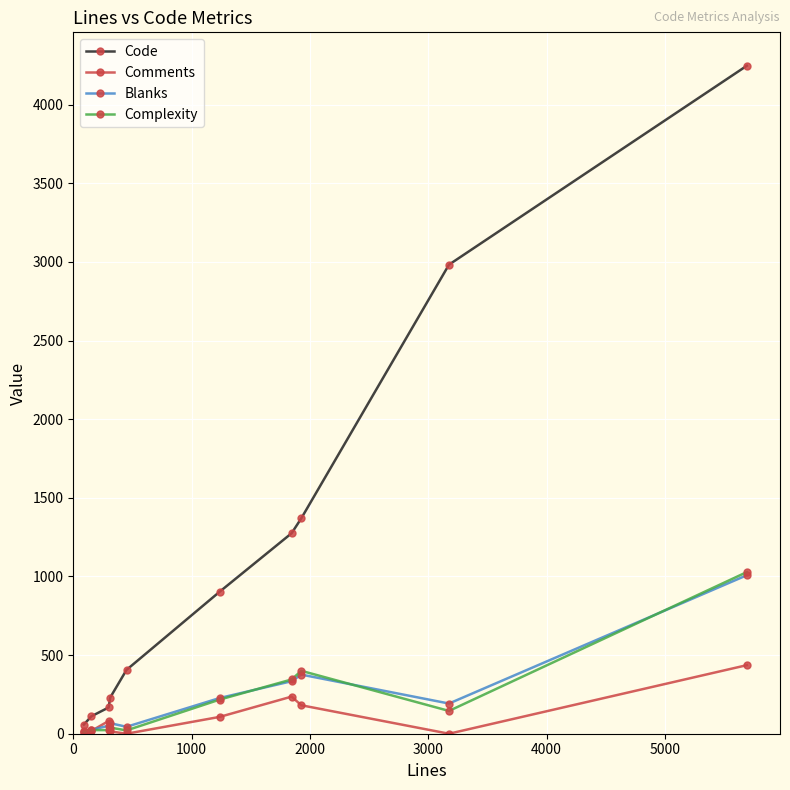

Does the chart have visible grid lines?

Yes